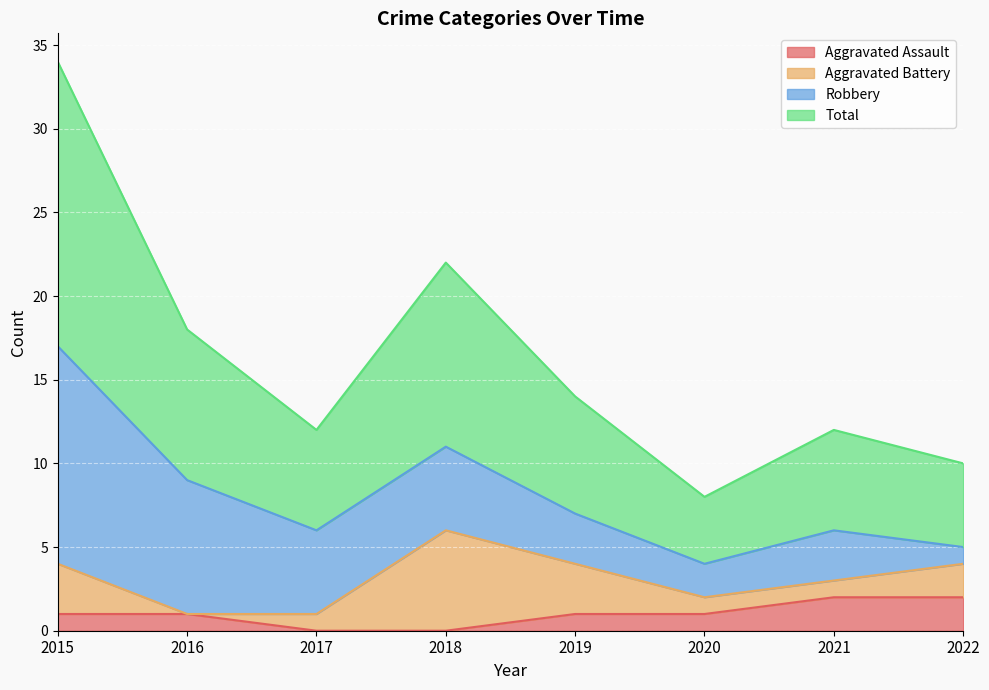

True or false: Total and Aggravated Assault intersect in this chart.

False